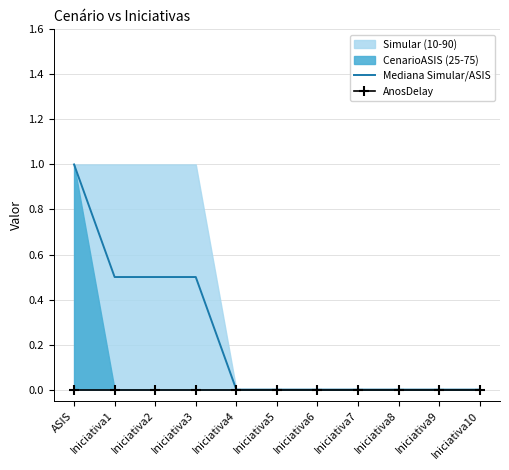

True or false: Mediana Simular/ASIS and AnosDelay intersect in this chart.

False